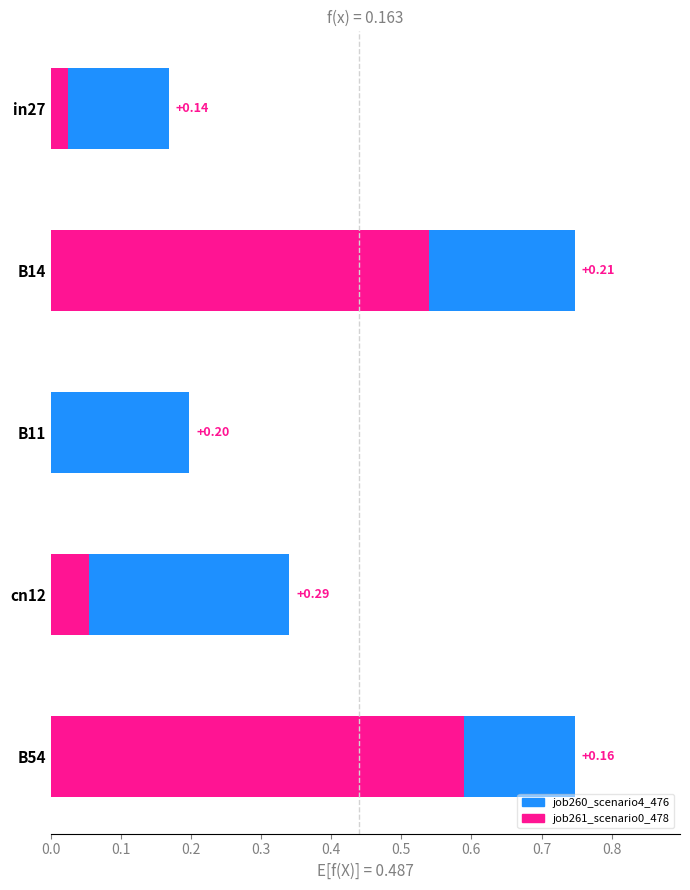

How many series are shown in this chart?

2